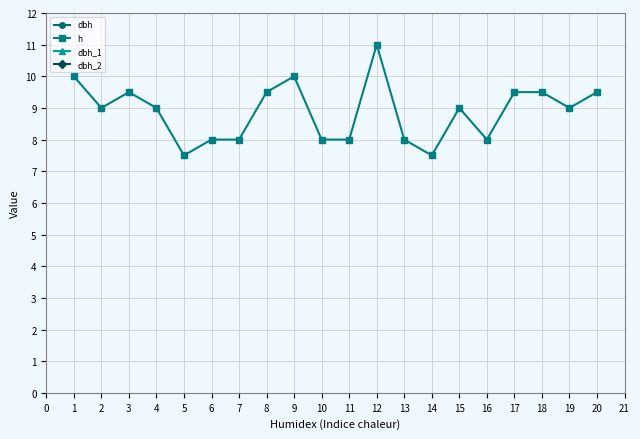

How many categories are shown in the chart?

20